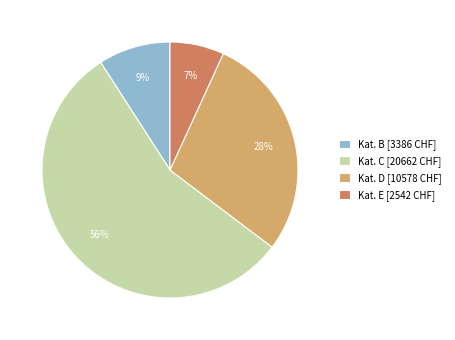

Do Kat. E [2542 CHF] and Kat. D [10578 CHF] together represent more than half of the pie?

No